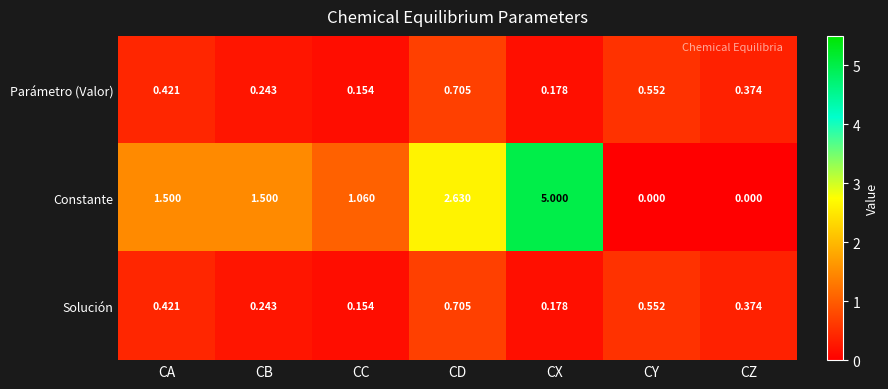

How many distinct data groups are displayed?

3